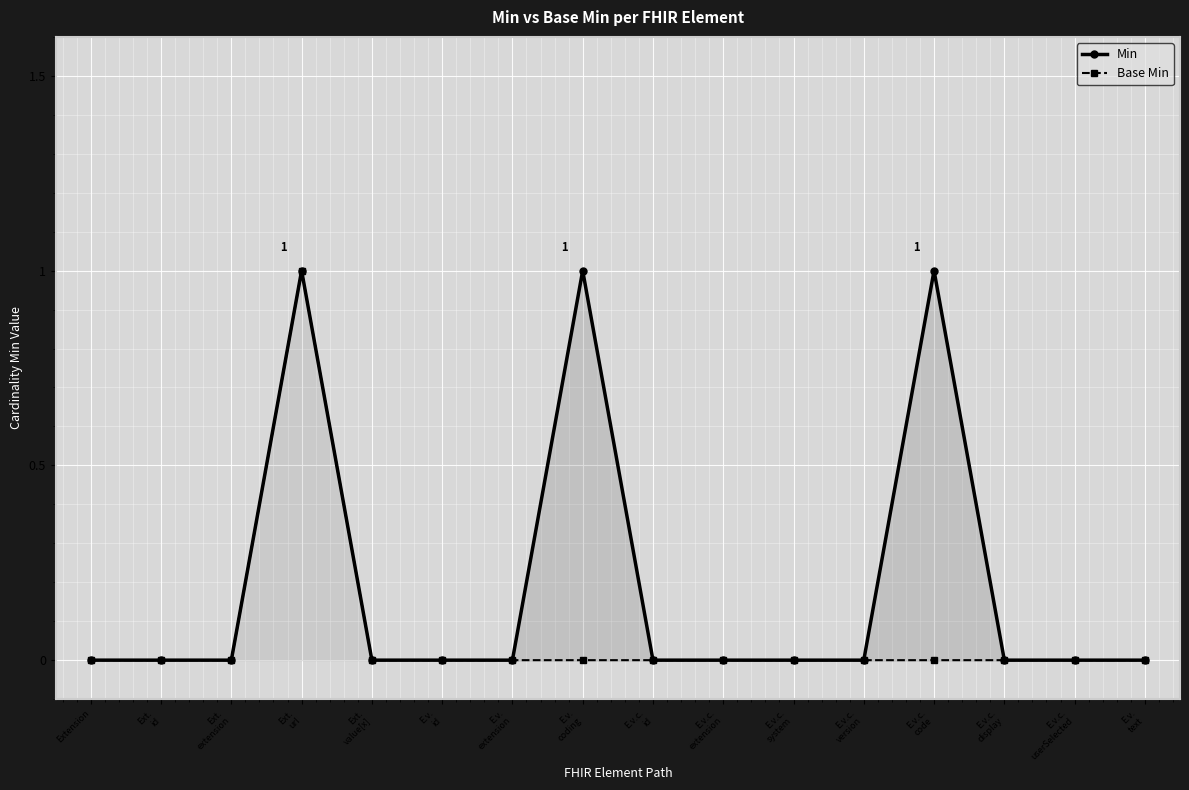

How many values in the Min series exceed 0?

3